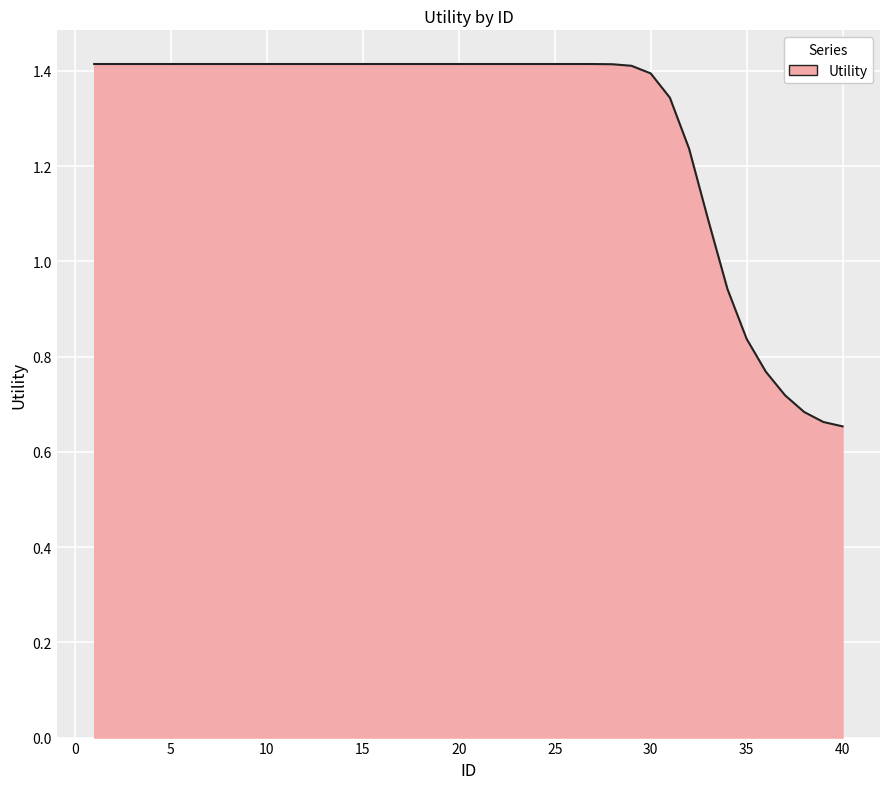

How many lines are shown in the chart?

1